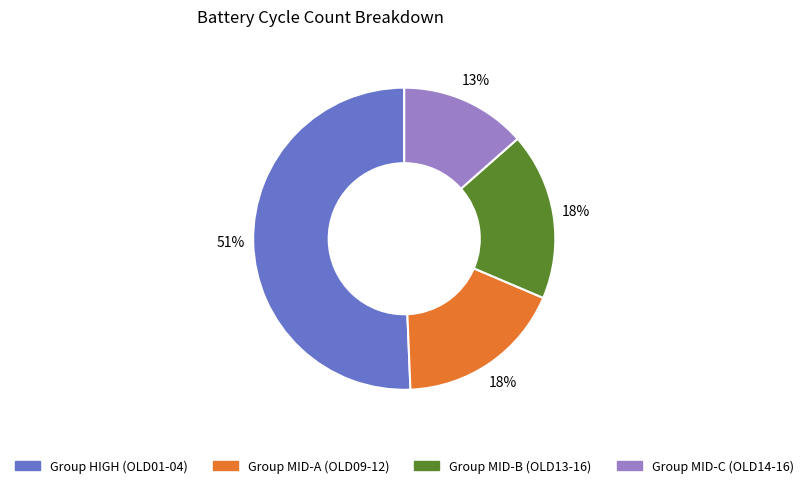

To the nearest percent, what is the average slice percentage?

25%